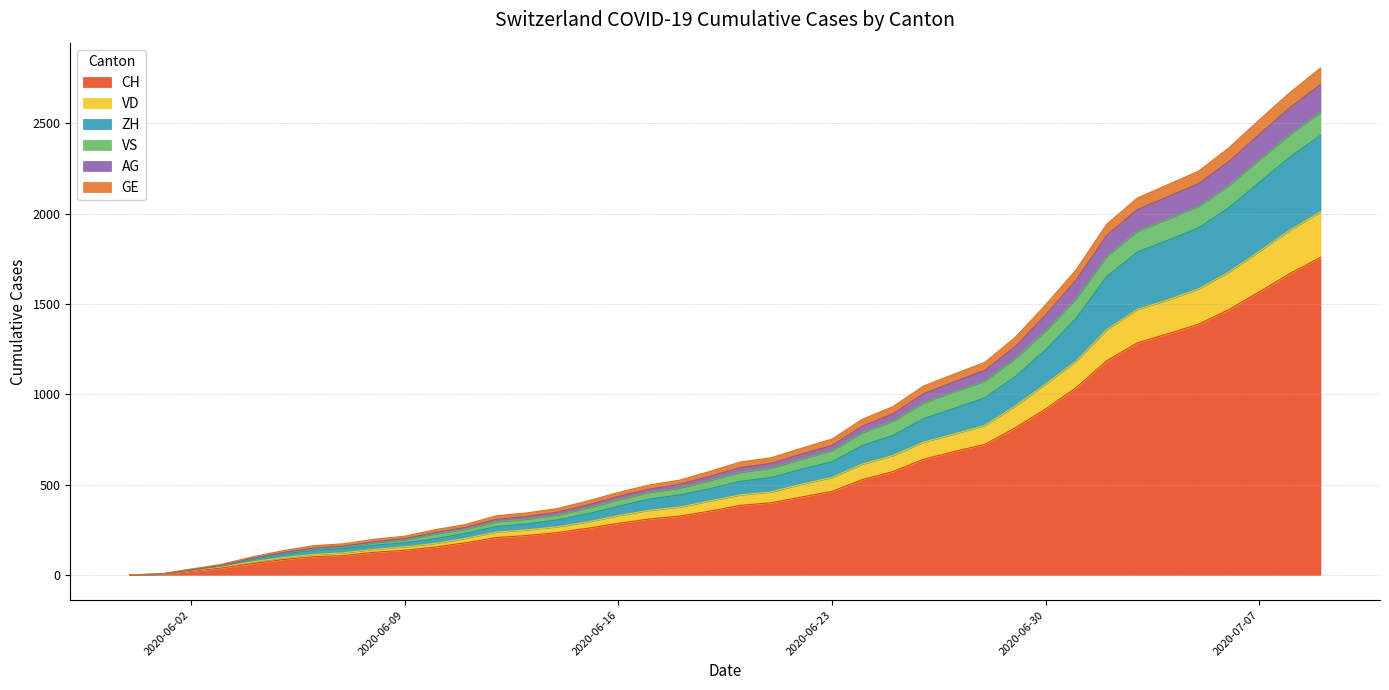

At which category does the chart reach its minimum across all series?

2020-05-31